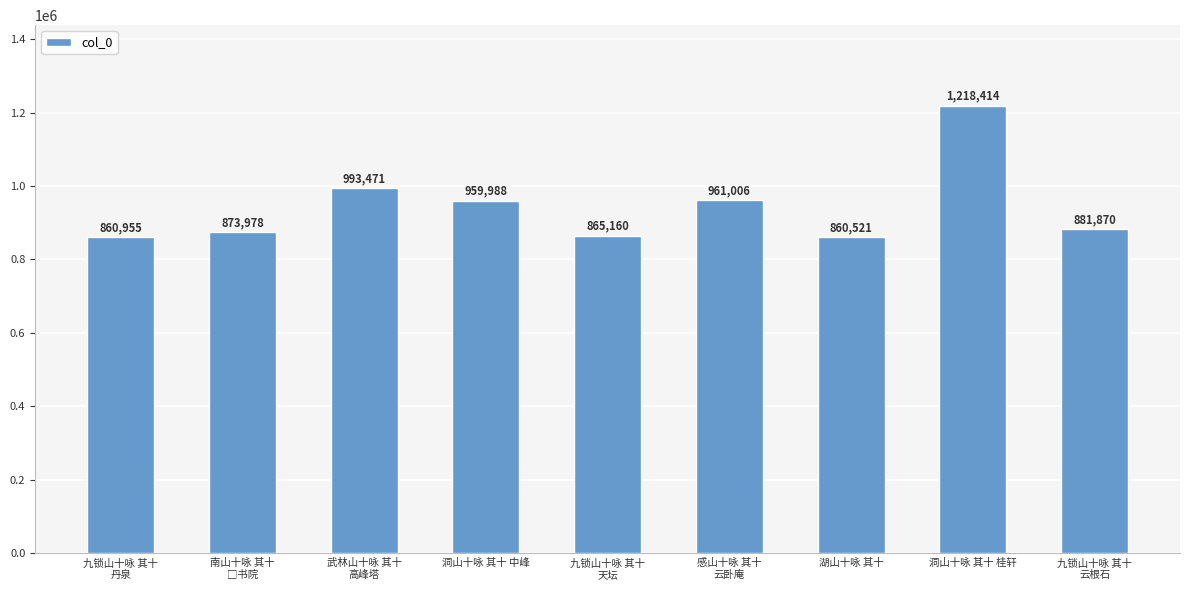

What is the maximum value shown in the chart?

1218414